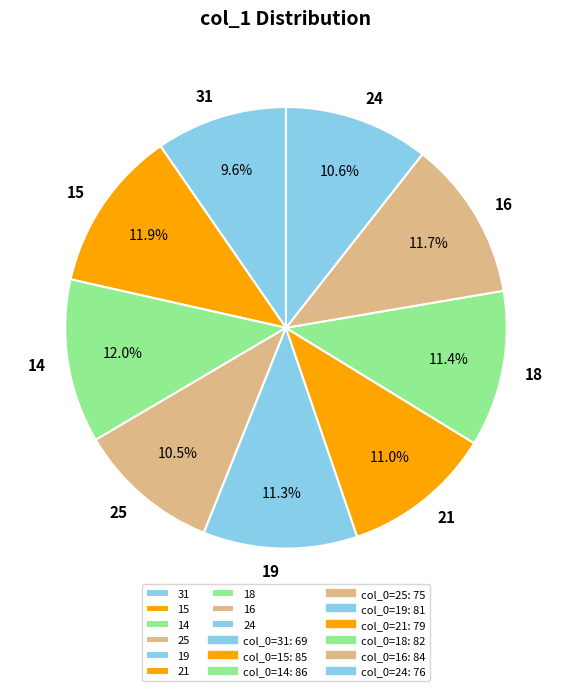

Between 16 and 31, which is larger?

16